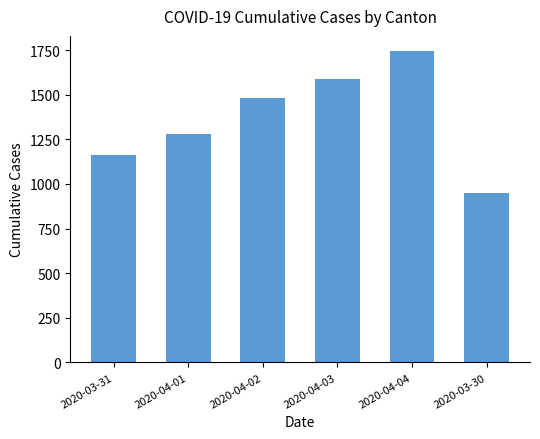

What position from the left is 2020-04-04?

5